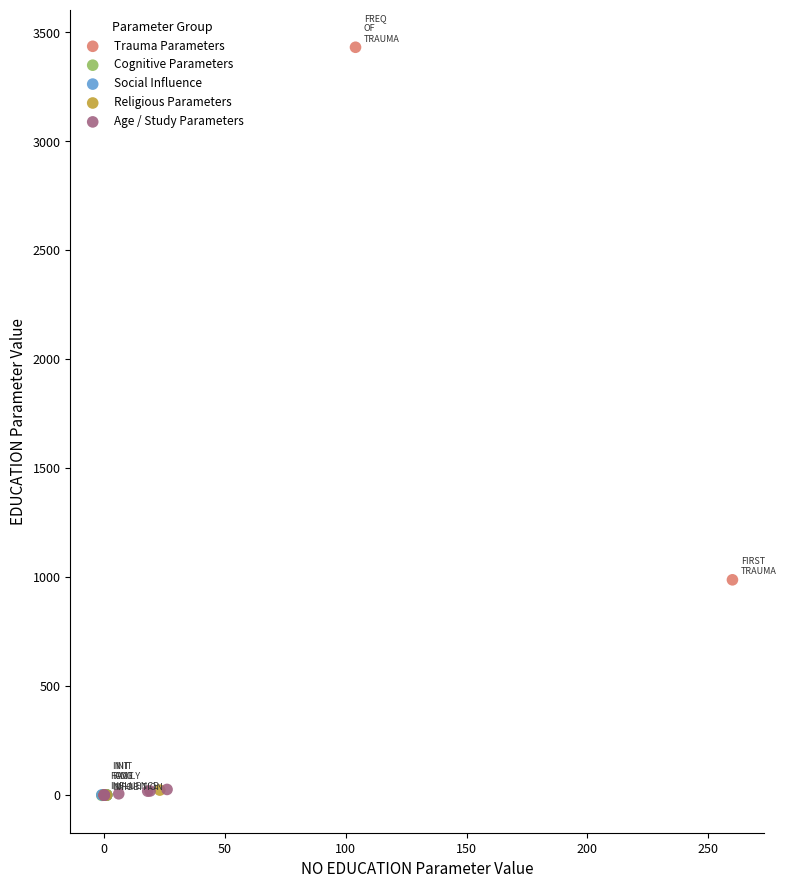

What are all the series names shown in the legend?

Trauma Parameters, Cognitive Parameters, Social Influence, Religious Parameters, Age / Study Parameters